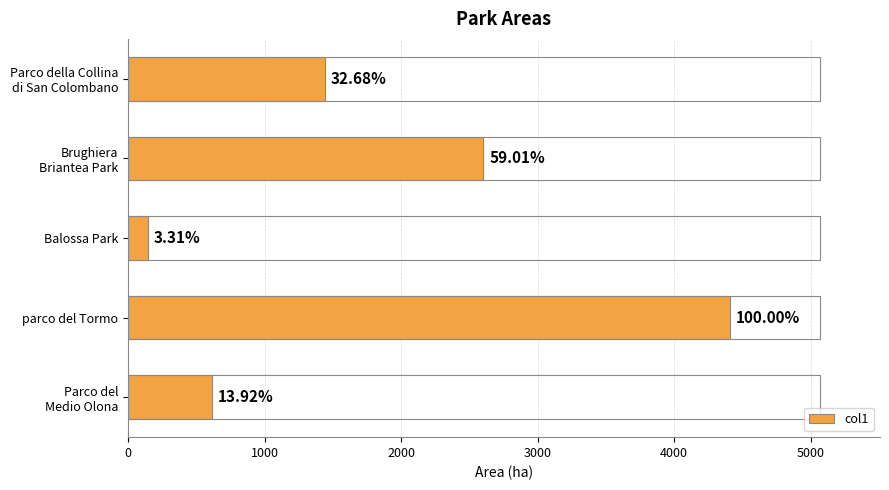

How many bars are there in total?

5